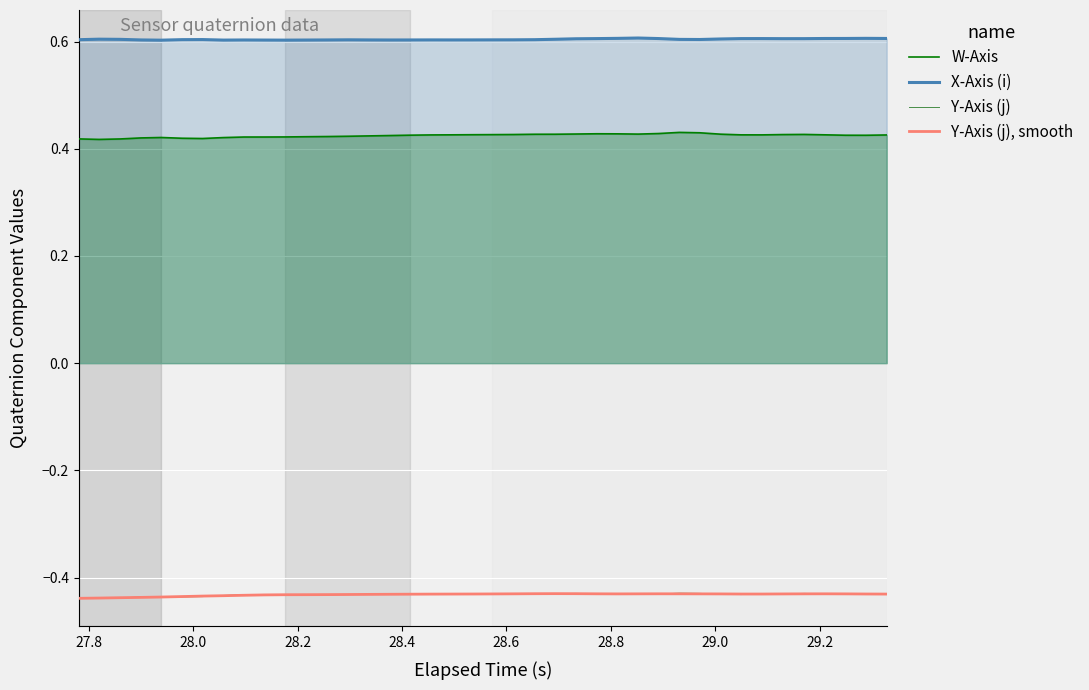

True or false: Y-Axis (j) and X-Axis (i) intersect in this chart.

False